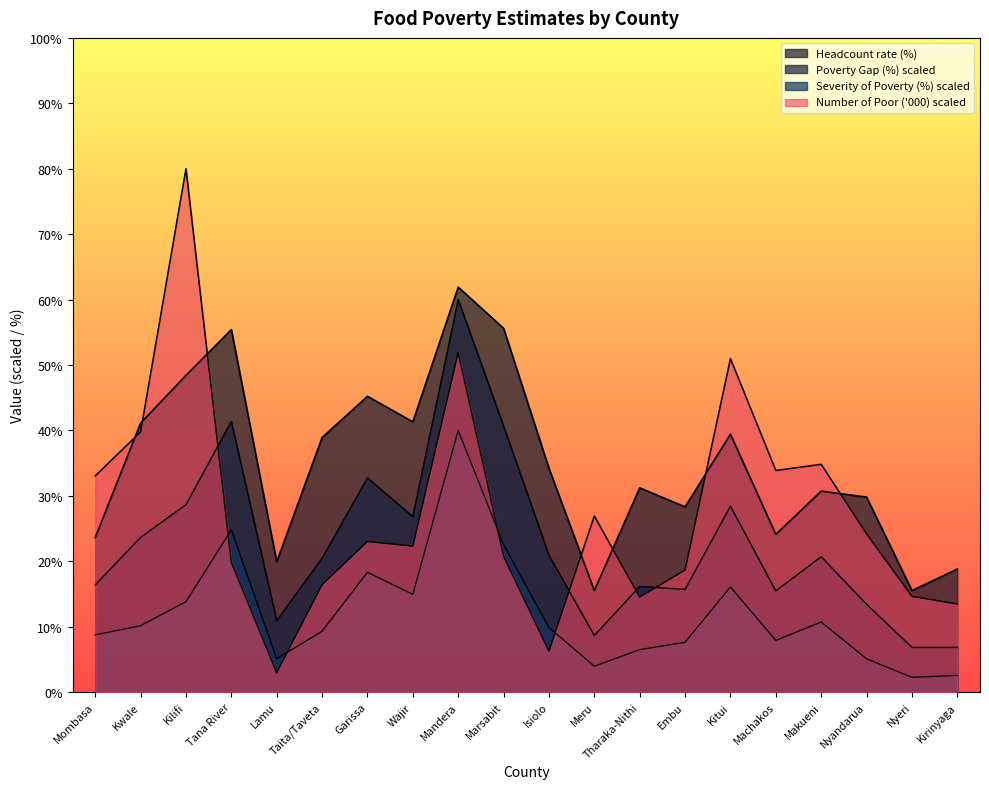

Which series changed the most between Kwale and Makueni?

Headcount rate (%)